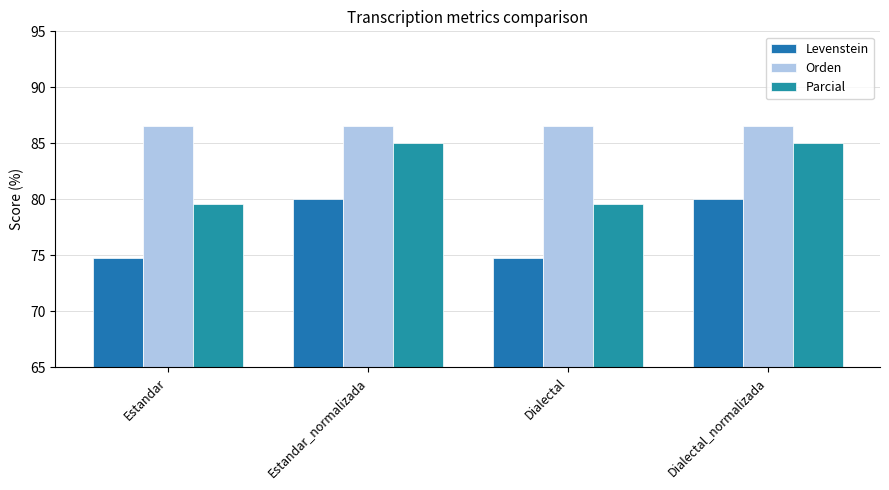

Read the Levenstein value at Dialectal_normalizada.

80.0